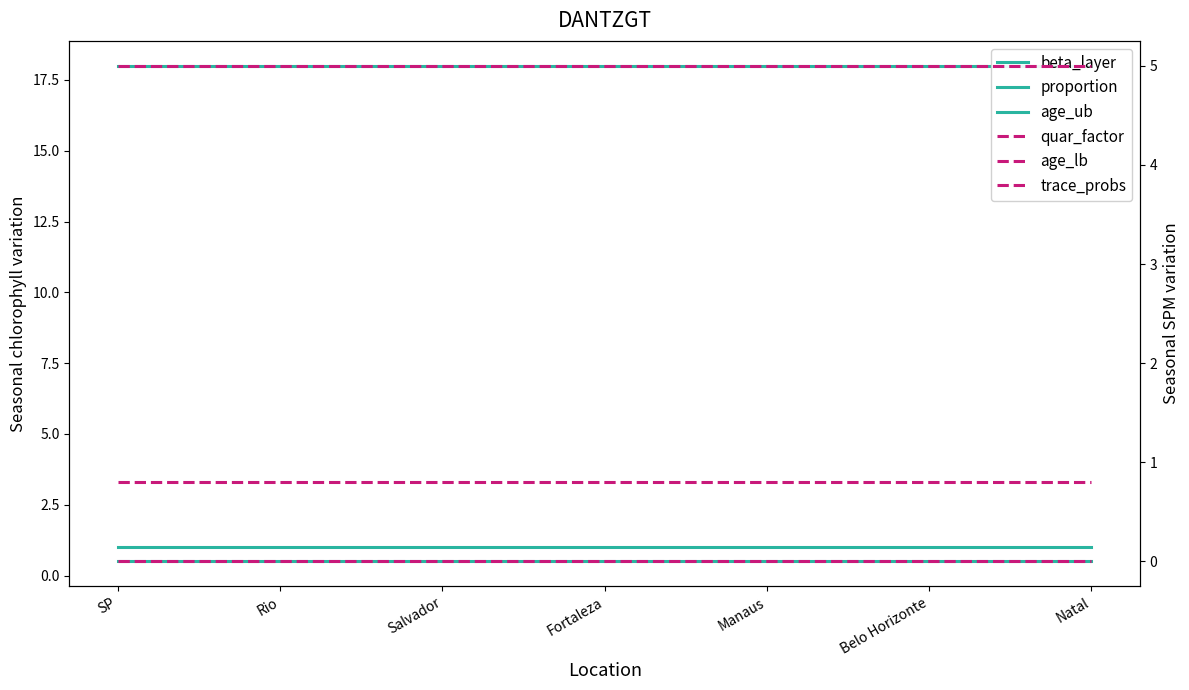

Reading right to left, transcribe all the data shown in this chart.

beta_layer: Natal=0.5	Belo Horizonte=0.5	Manaus=0.5	Fortaleza=0.5	Salvador=0.5	Rio=0.5	SP=0.5
proportion: Natal=1.0	Belo Horizonte=1.0	Manaus=1.0	Fortaleza=1.0	Salvador=1.0	Rio=1.0	SP=1.0
age_ub: Natal=18.0	Belo Horizonte=18.0	Manaus=18.0	Fortaleza=18.0	Salvador=18.0	Rio=18.0	SP=18.0
quar_factor: Natal=0.0	Belo Horizonte=0.0	Manaus=0.0	Fortaleza=0.0	Salvador=0.0	Rio=0.0	SP=0.0
age_lb: Natal=5.0	Belo Horizonte=5.0	Manaus=5.0	Fortaleza=5.0	Salvador=5.0	Rio=5.0	SP=5.0
trace_probs: Natal=0.8	Belo Horizonte=0.8	Manaus=0.8	Fortaleza=0.8	Salvador=0.8	Rio=0.8	SP=0.8